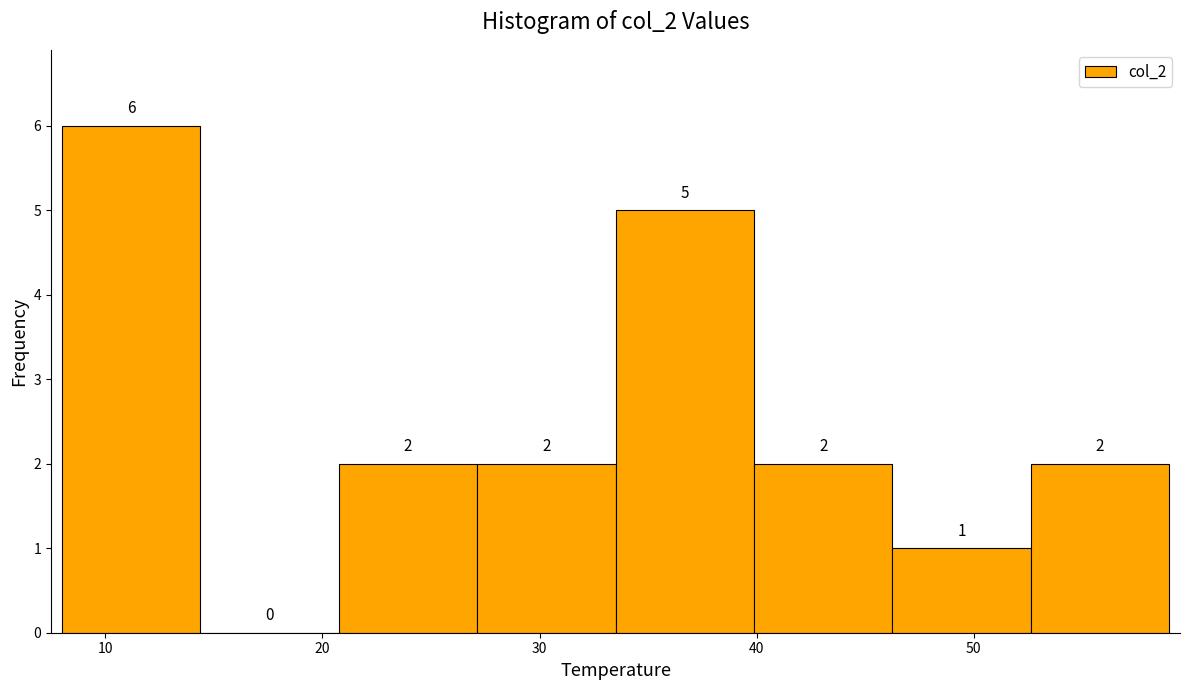

What is the height of the bar covering 27 to 34 on the x-axis? The bar edges are not printed on the chart, so give them approximately, as read against the axis.

2